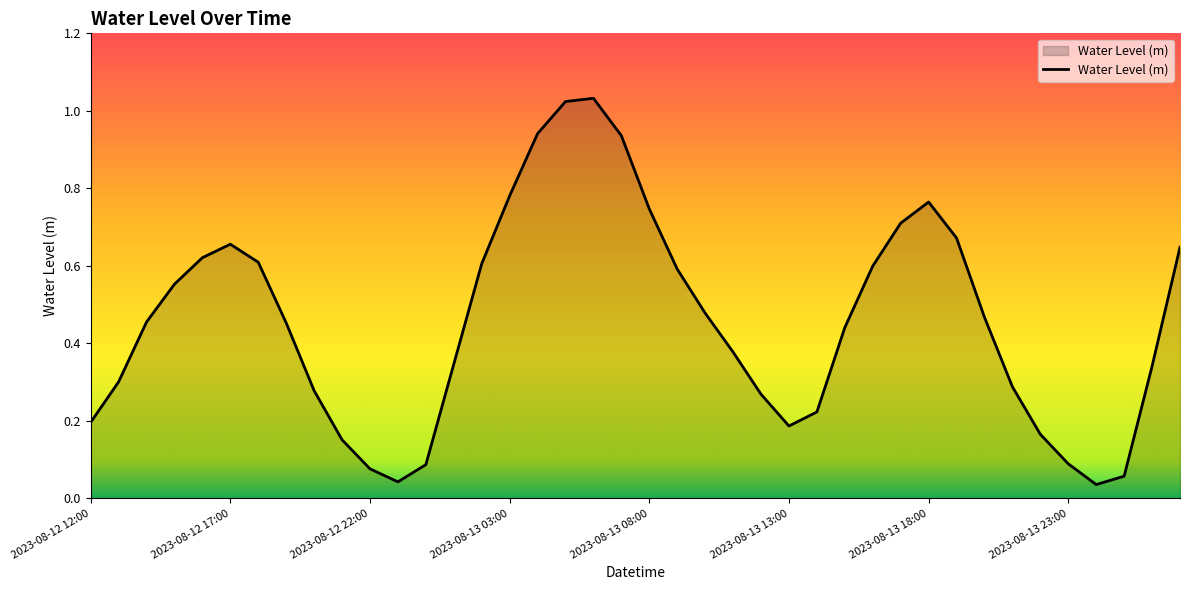

How many lines are shown in the chart?

1